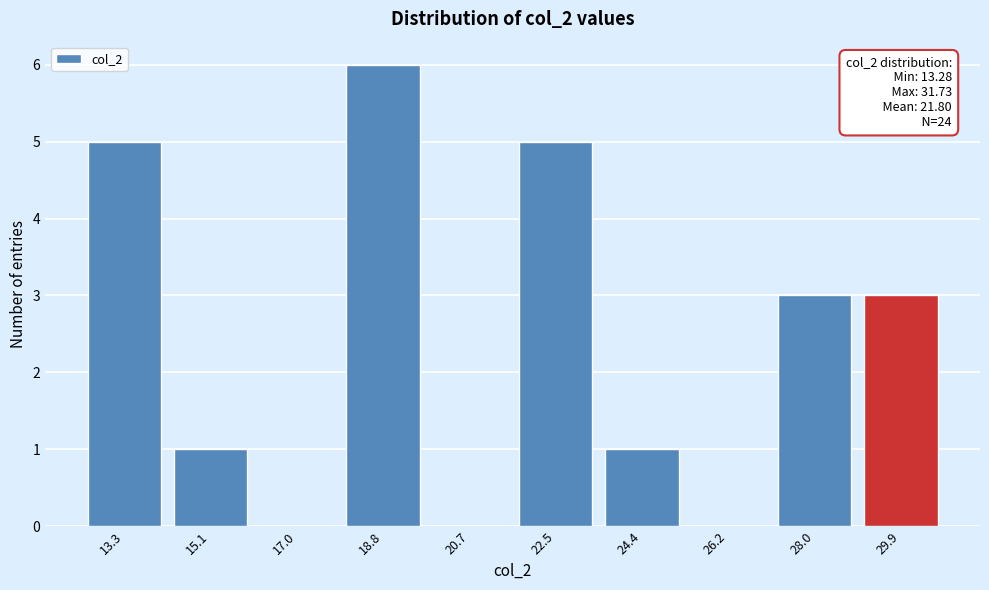

Reading left to right, transcribe all the data shown in this chart.

13.3=5	15.1=1	17.0=0	18.8=6	20.7=0	22.5=5	24.4=1	26.2=0	28.0=3	29.9=3